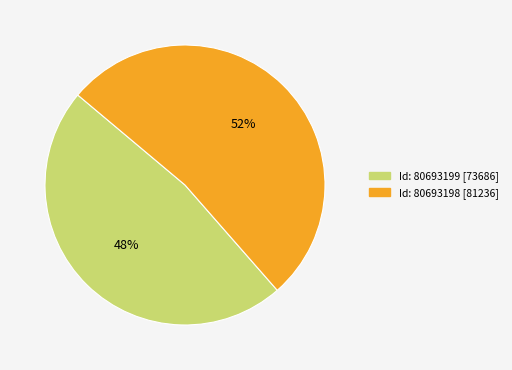

To the nearest percent, what is the average slice percentage?

50%